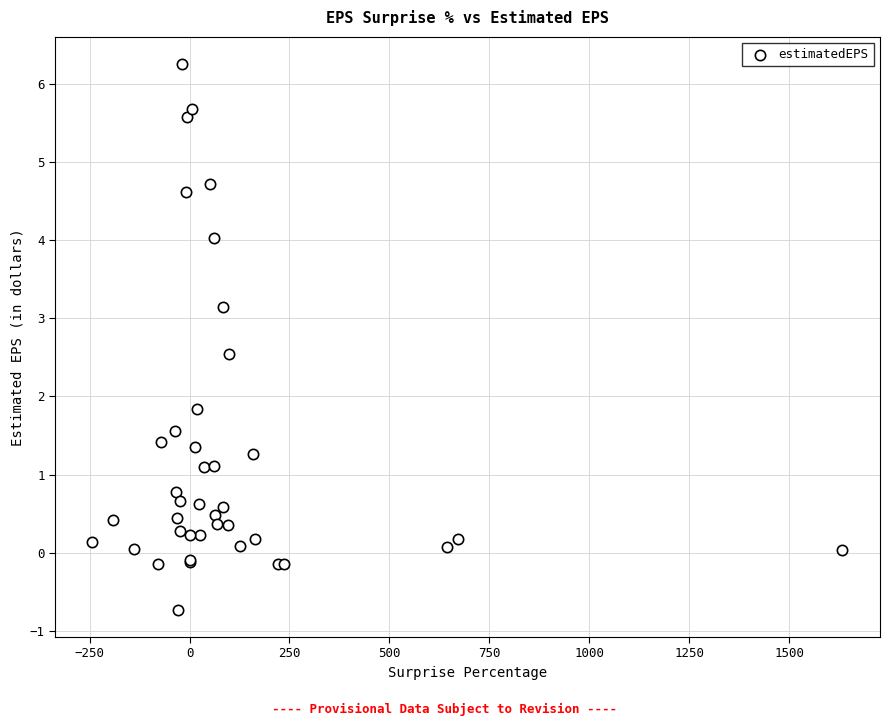

What Y value in the scatter plot is closest to 2?

1.8